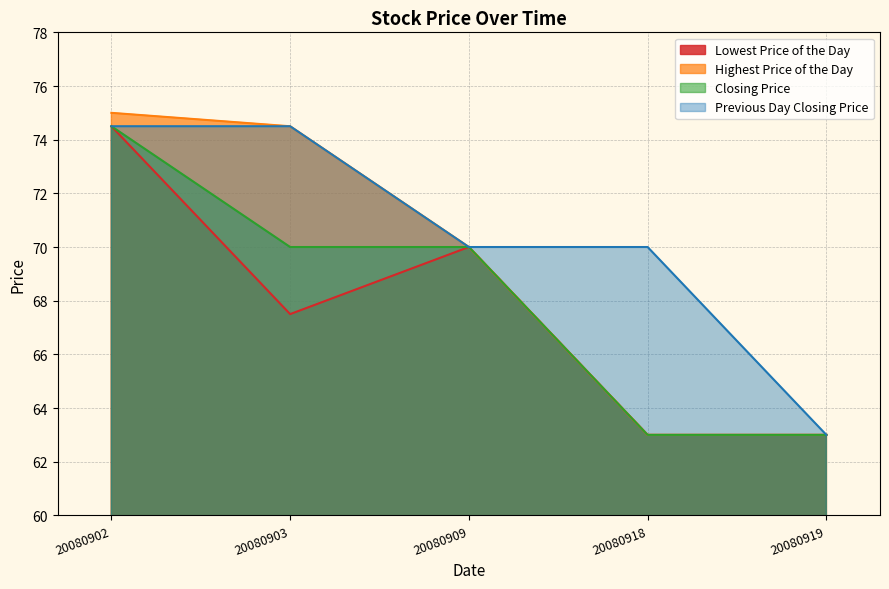

Where does the Highest Price of the Day series first go above 70?

20080902